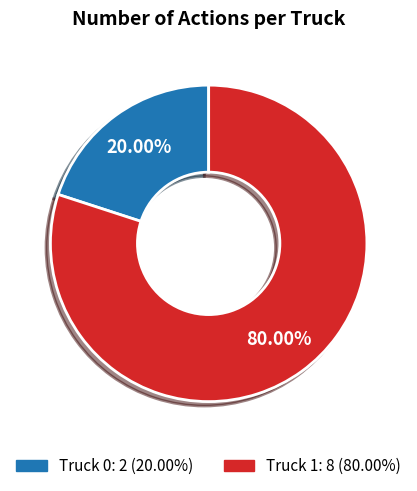

The Truck 0 slice represents 20% of the pie. True or false?

True